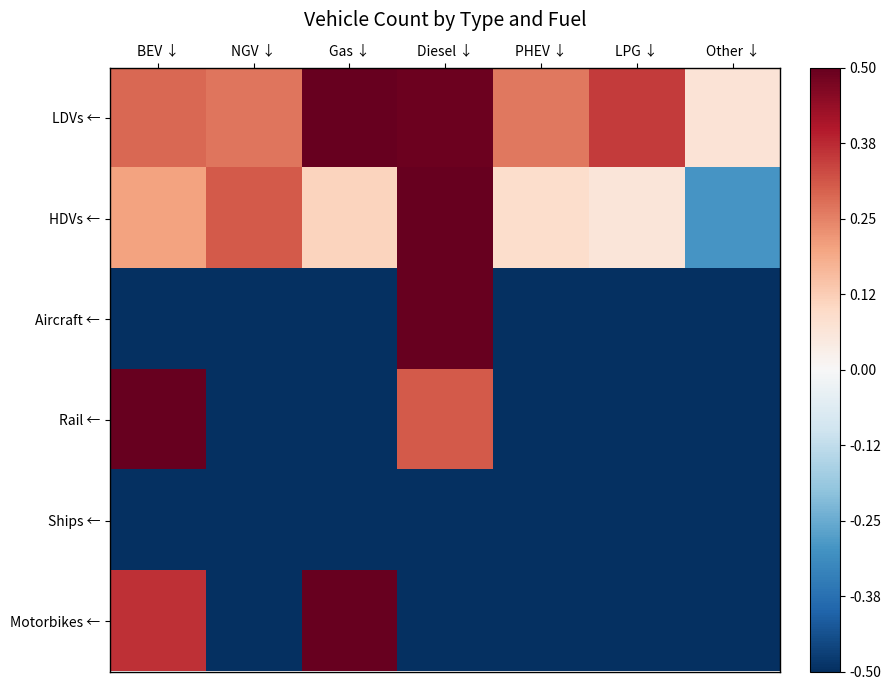

Between NGV ↓ and Diesel ↓, which is larger?

Diesel ↓